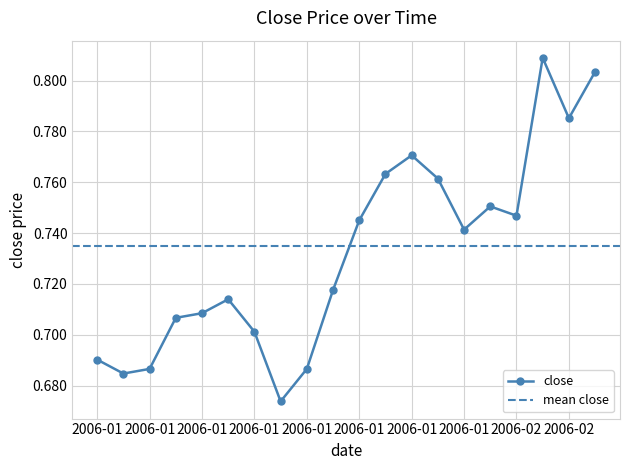

Which has a higher value, 2006-01-18 or 2006-01-20?

2006-01-20